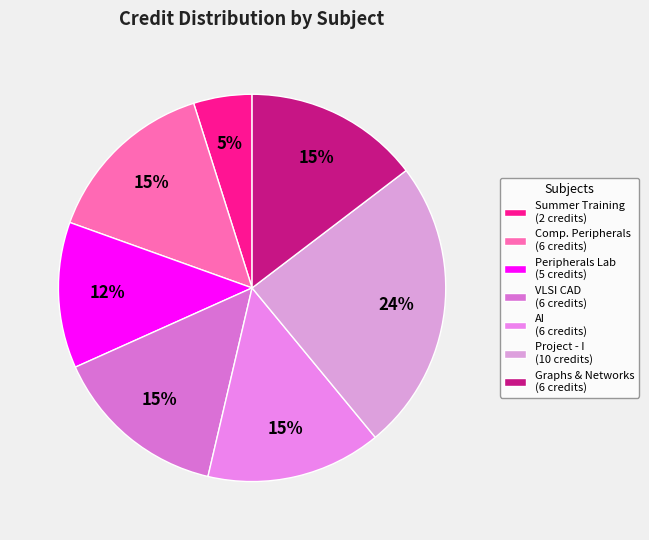

How many segments does this pie chart have?

7